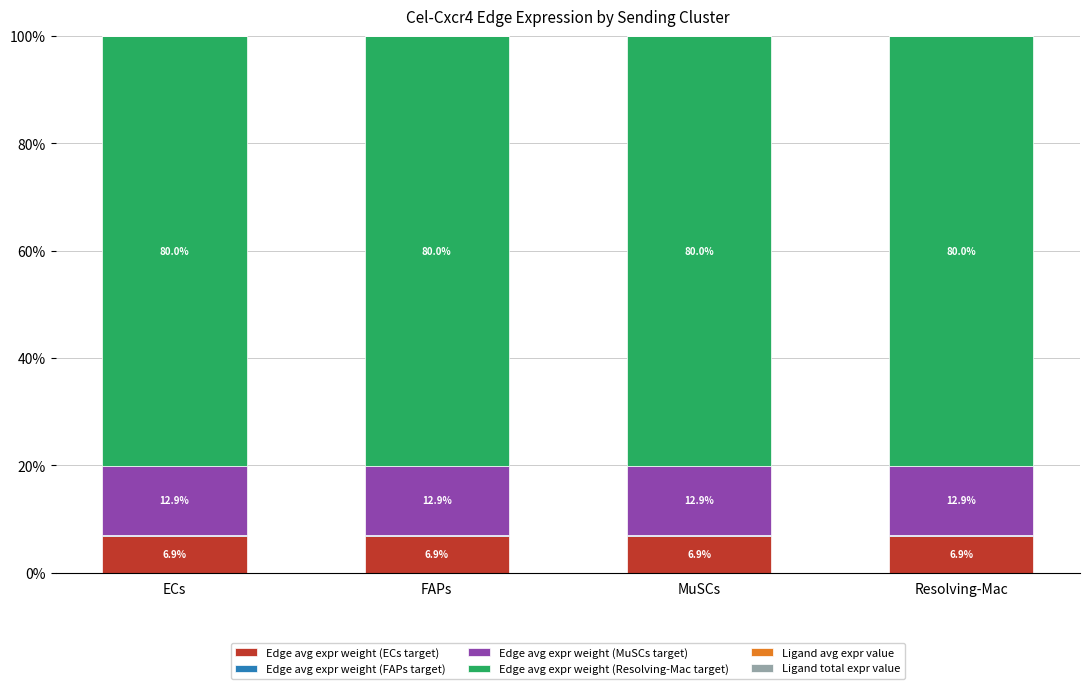

How many distinct data groups are displayed?

6